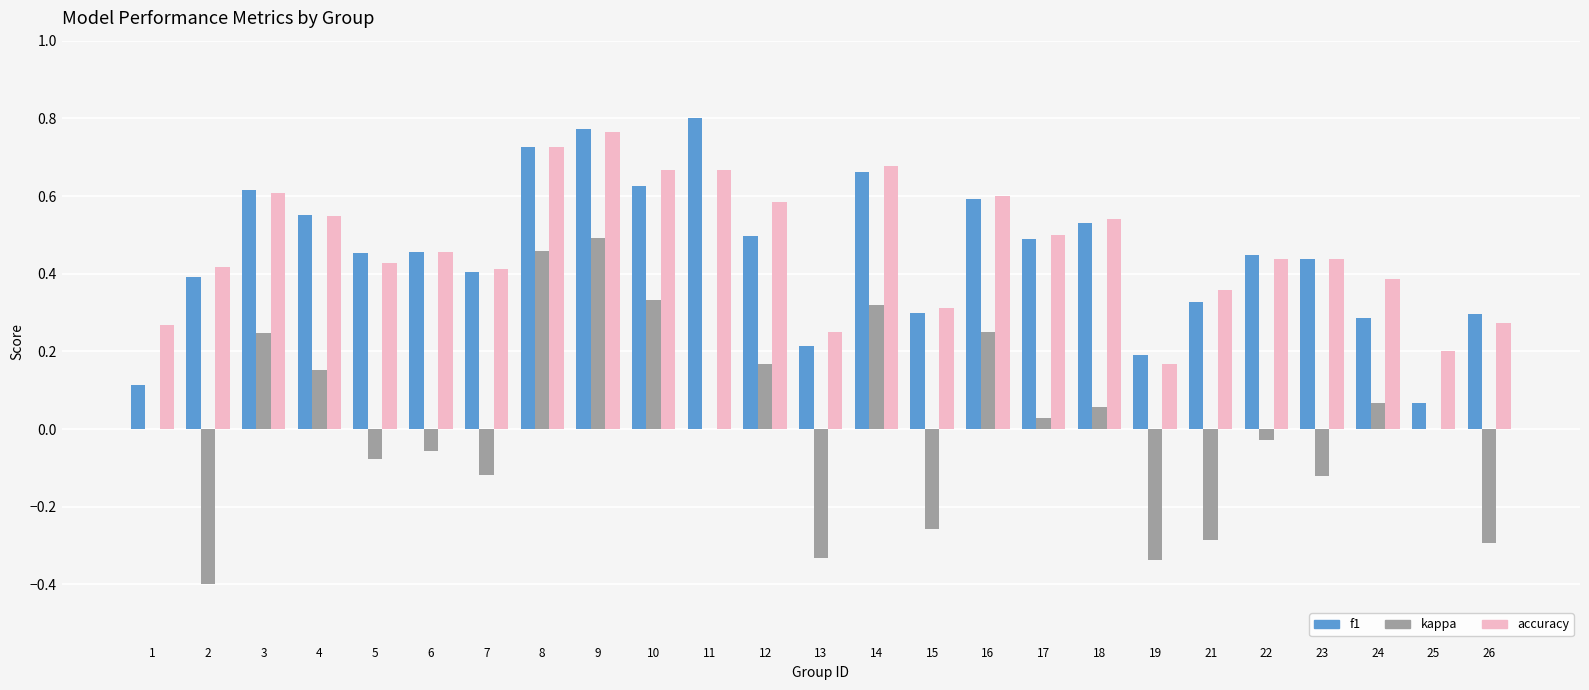

Does the chart contain stacked bars?

No